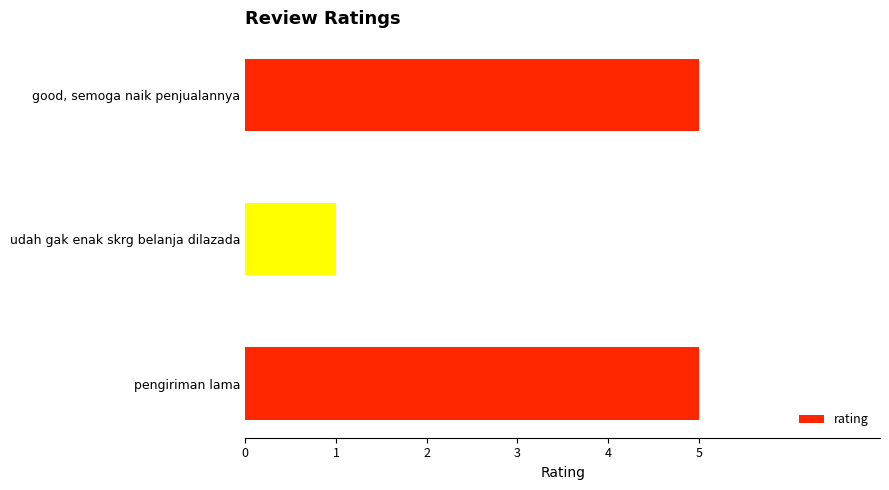

What is the difference between the maximum and minimum values?

4